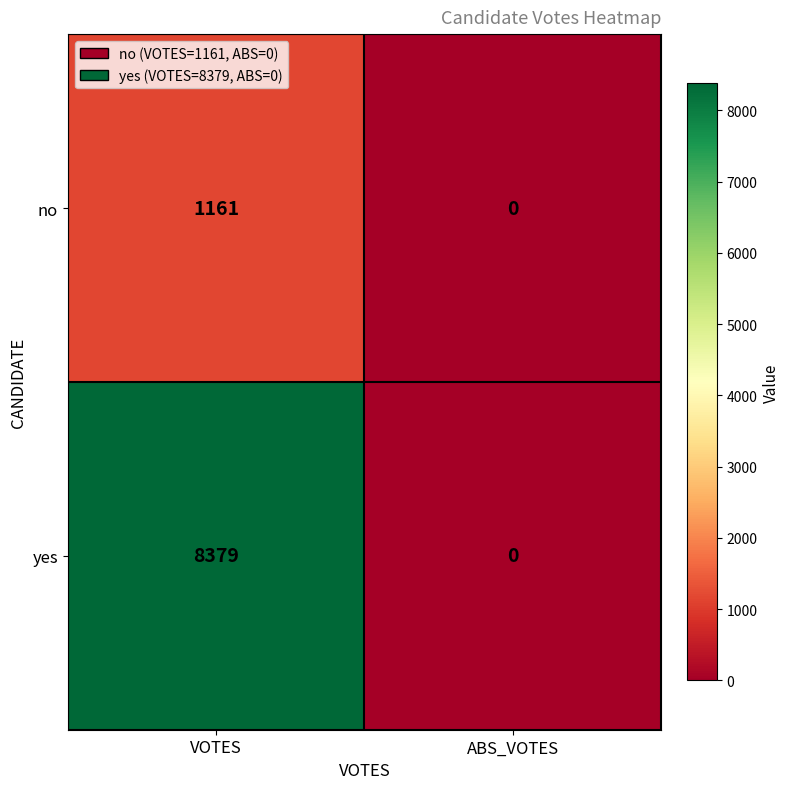

What is the maximum value shown in the chart?

8379